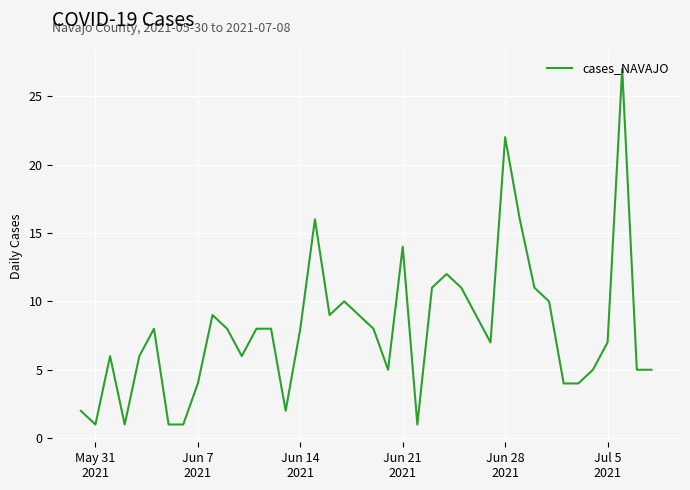

Is this an area chart (filled region under the line)?

No